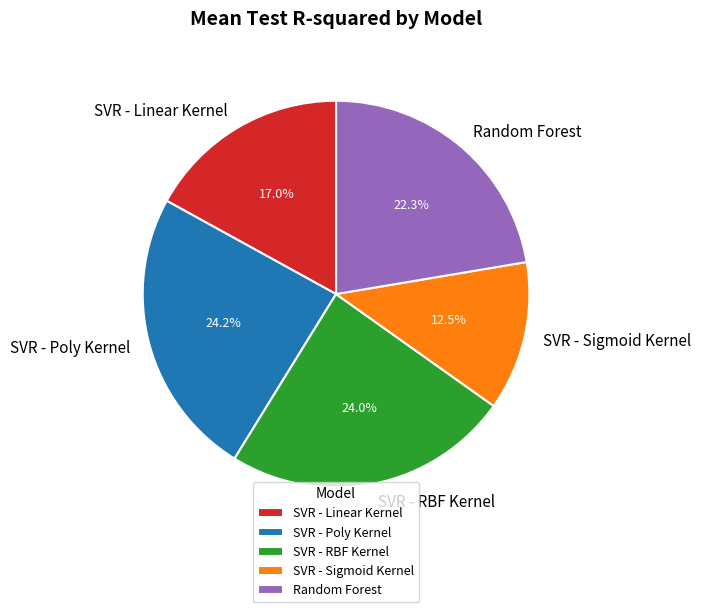

How much of the chart is everything except SVR - Linear Kernel?

83.0%